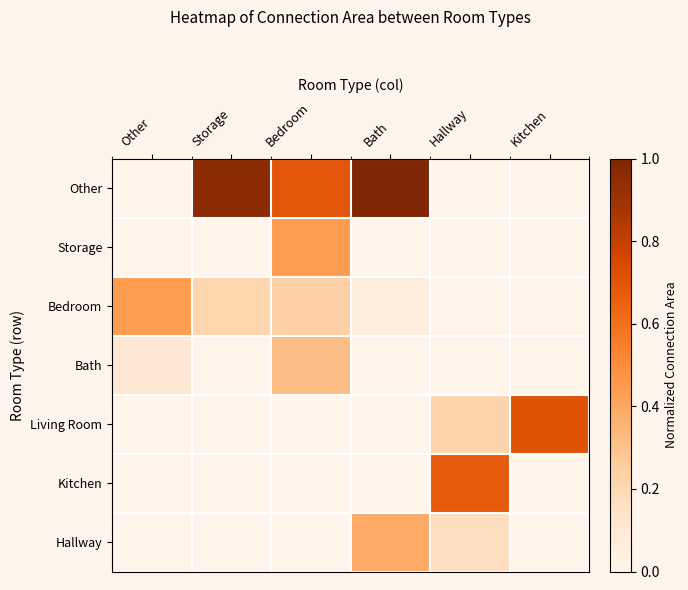

What is the maximum value shown in the chart?

1.0